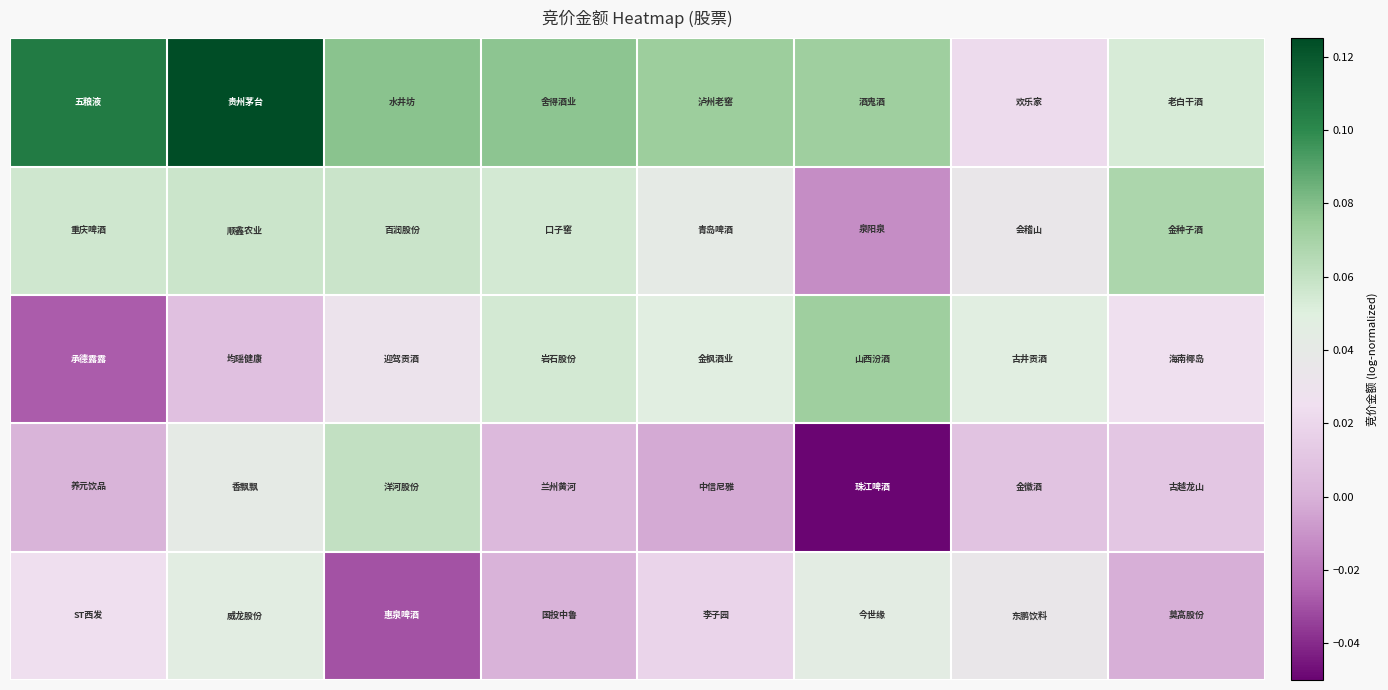

What is the maximum value shown in the chart?

0.1